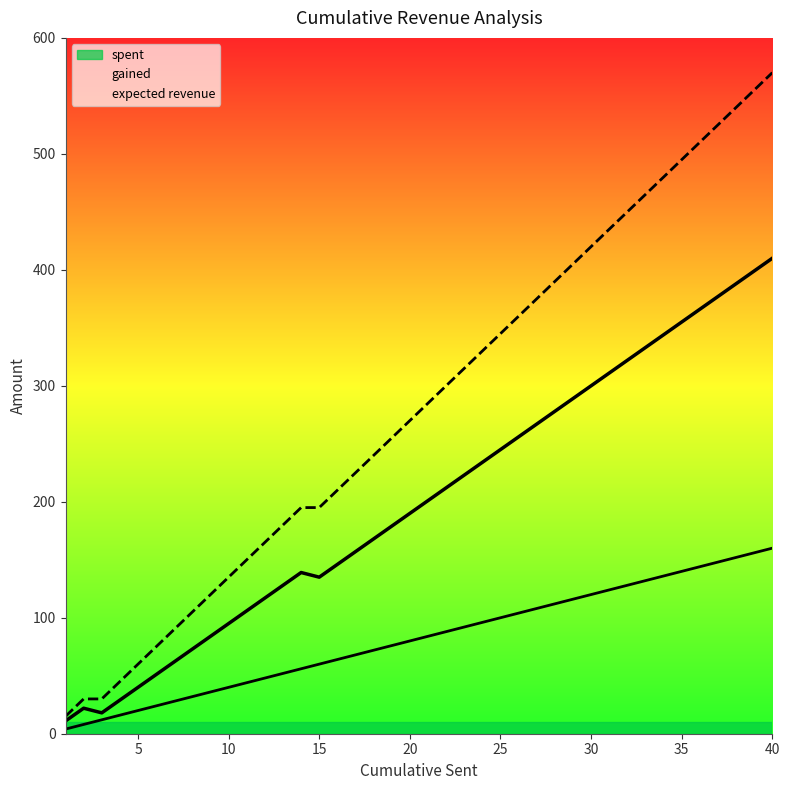

True or false: spent has more than 2 points higher than both neighbors.

False